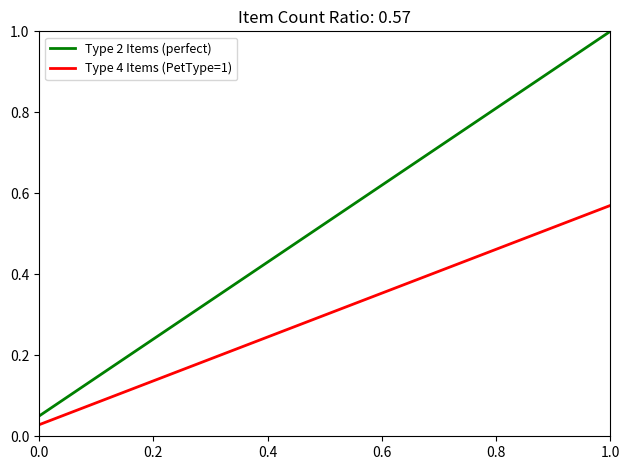

True or false: Type 4 Items (PetType=1) and Type 2 Items (perfect) intersect in this chart.

False